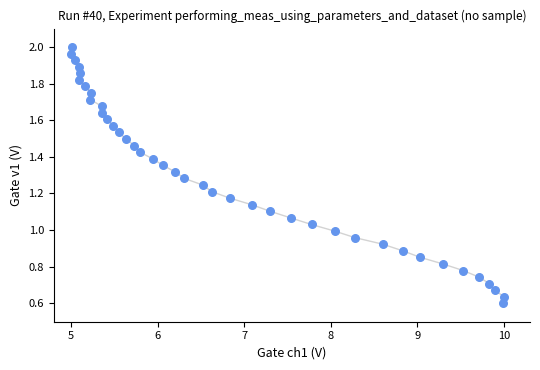

What is the range of X values (max minus min)?

5.0